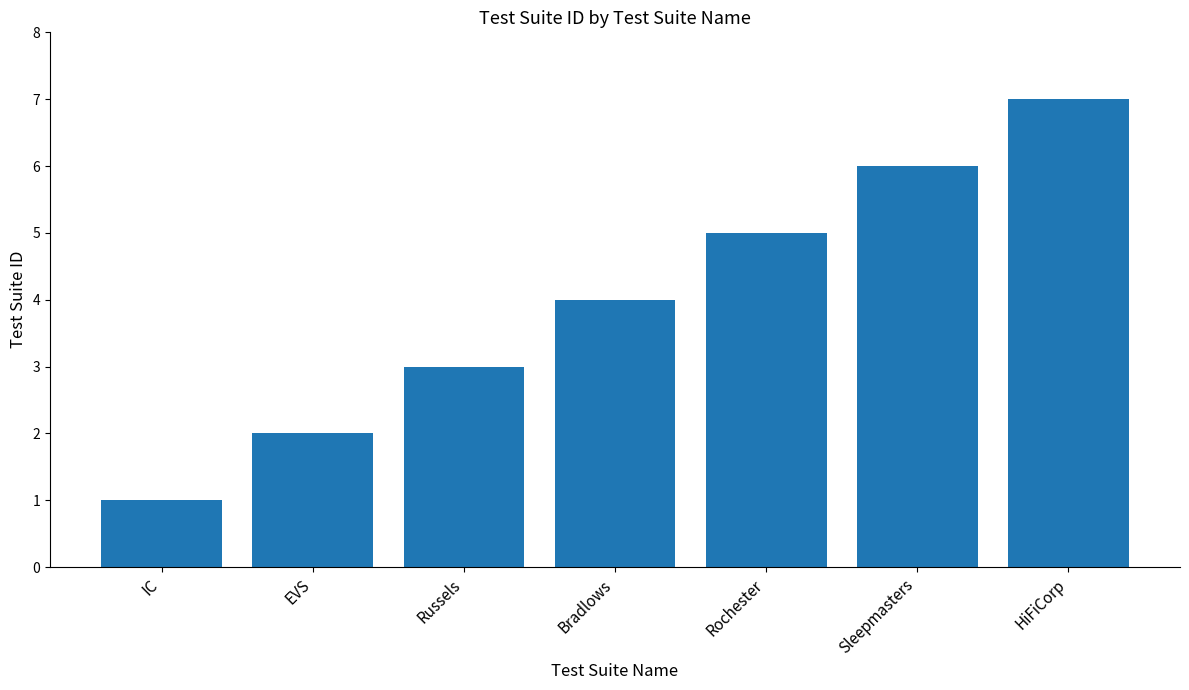

List the labels in order of value, smallest first.

IC, EVS, Russels, Bradlows, Rochester, Sleepmasters, HiFiCorp